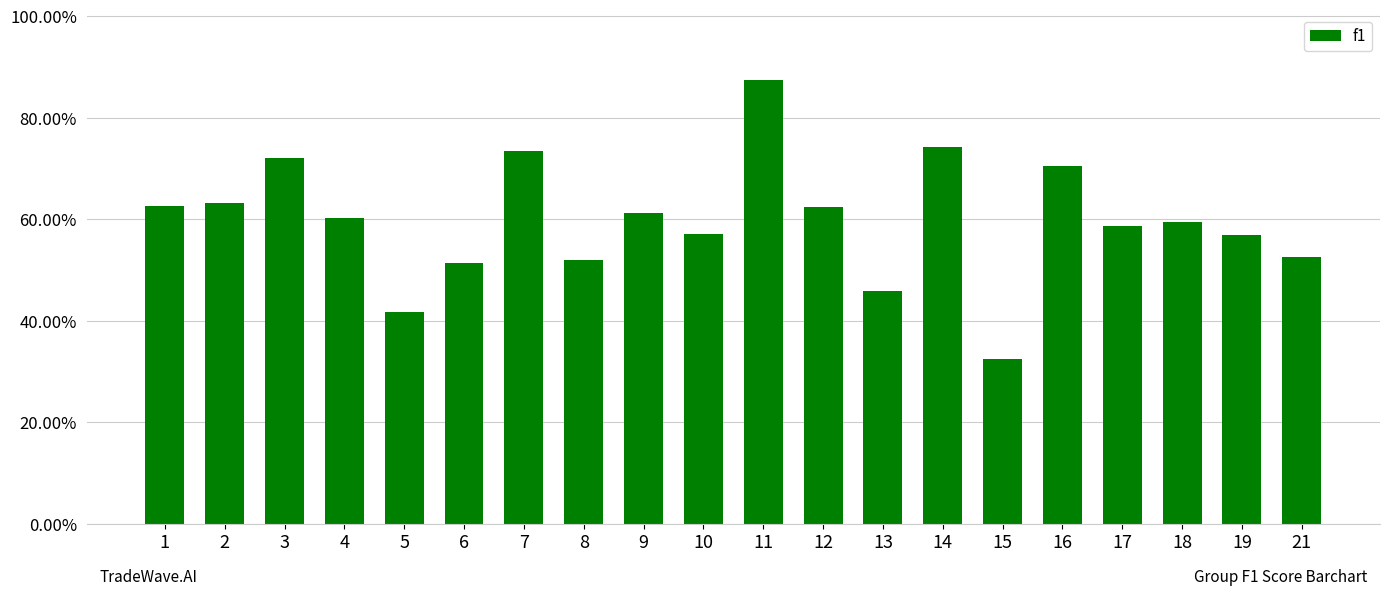

Are the bars horizontal?

No